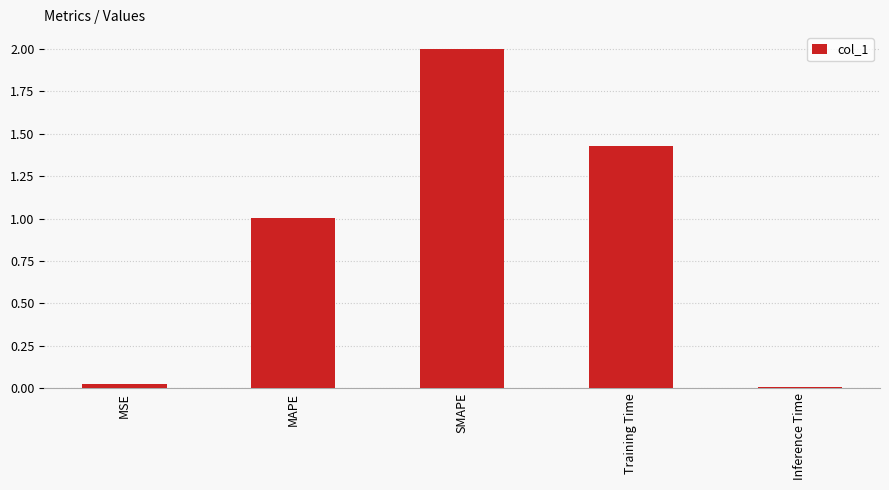

The chart shows a value of 1.0 at MAPE. True or false?

True